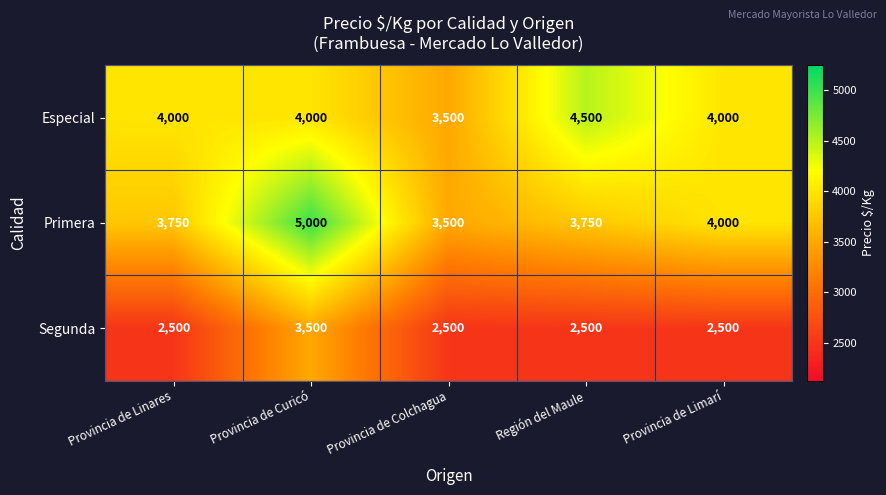

Reading left to right, list all the values displayed in this chart.

Especial: Provincia de Linares=4000	Provincia de Curicó=4000	Provincia de Colchagua=3500	Región del Maule=4500	Provincia de Limarí=4000
Primera: Provincia de Linares=3750	Provincia de Curicó=5000	Provincia de Colchagua=3500	Región del Maule=3750	Provincia de Limarí=4000
Segunda: Provincia de Linares=2500	Provincia de Curicó=3500	Provincia de Colchagua=2500	Región del Maule=2500	Provincia de Limarí=2500